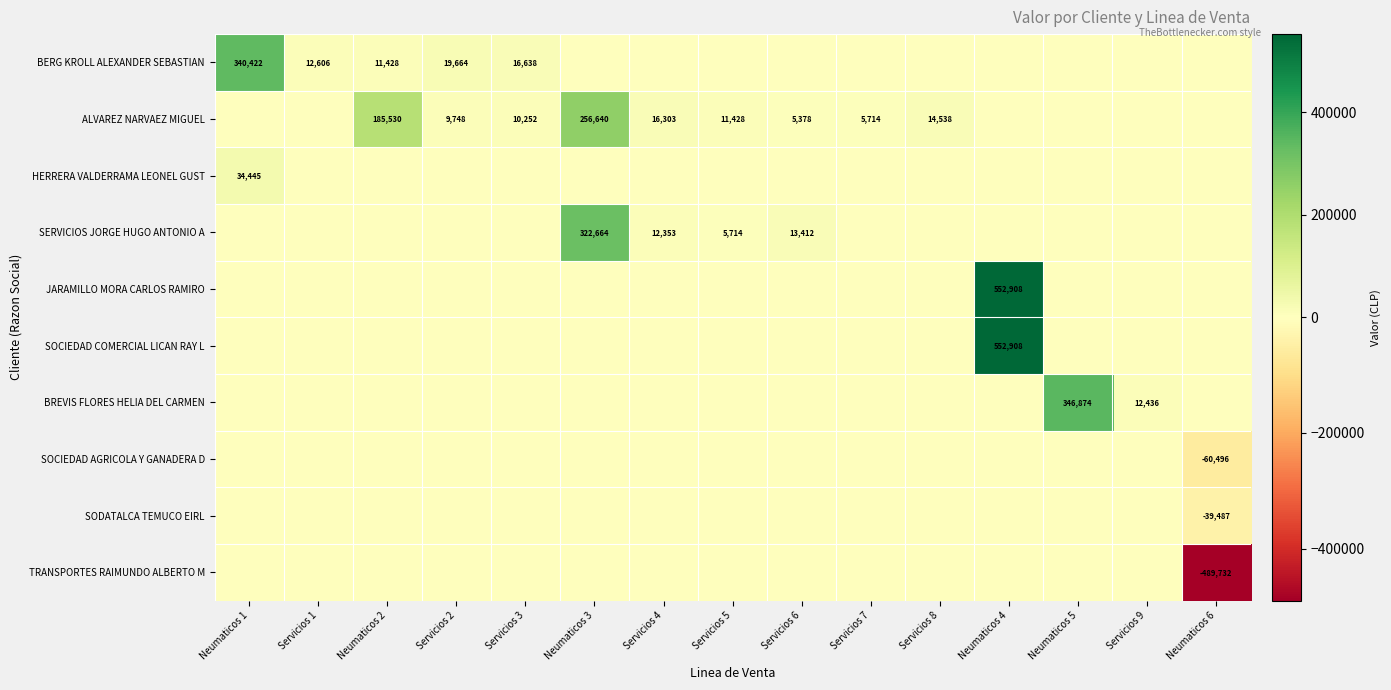

What is the greatest value displayed?

552908